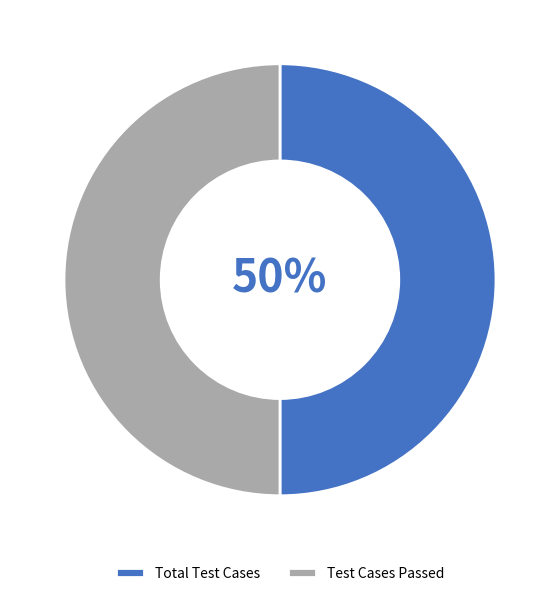

To the nearest percent, what portion does Test Cases Passed represent?

50%